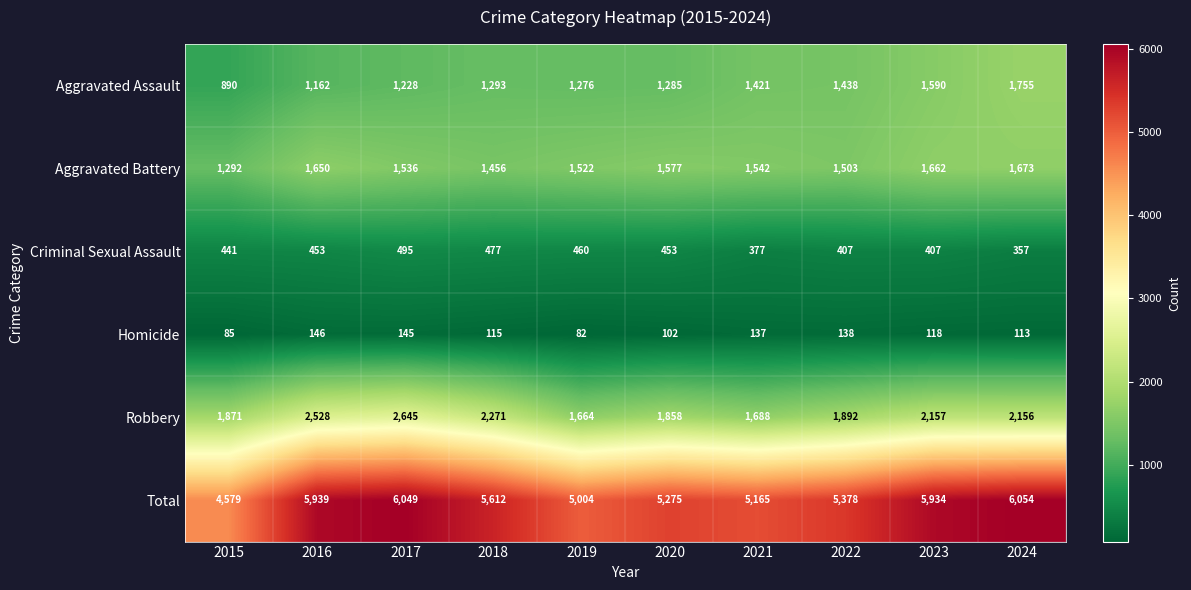

At which category is the sum across all series the highest?

2024